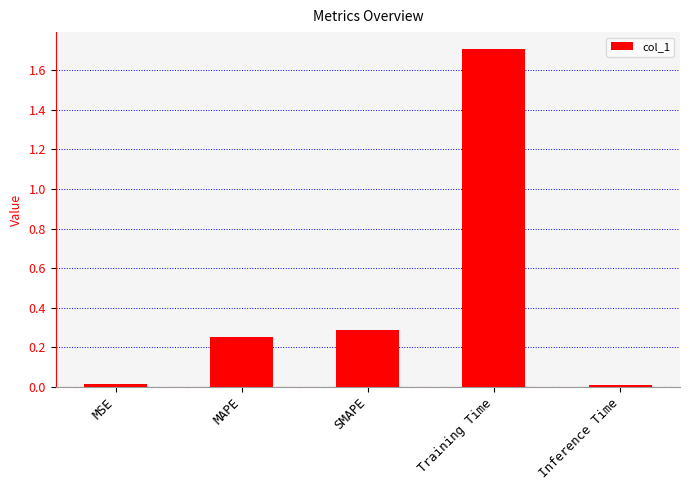

What is the difference between the maximum and minimum values?

1.7